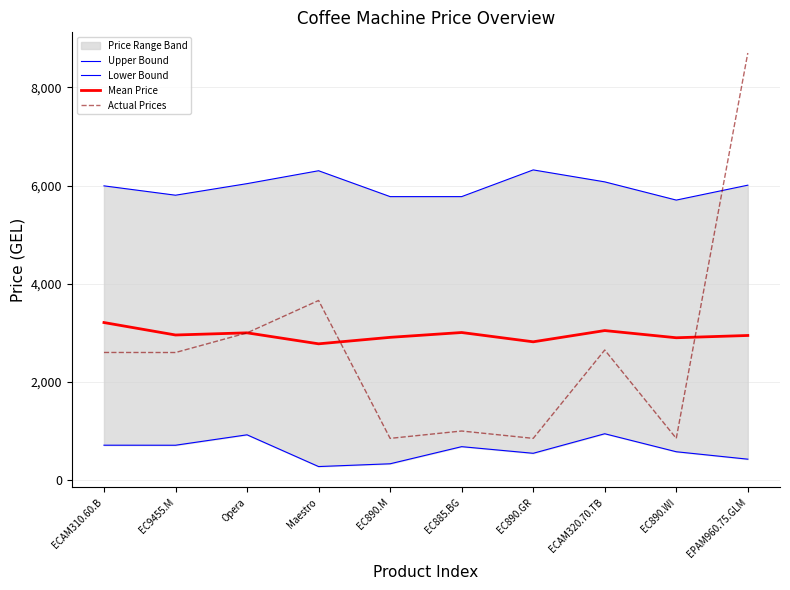

At which category does the chart reach its peak across all series?

EPAM960.75.GLM